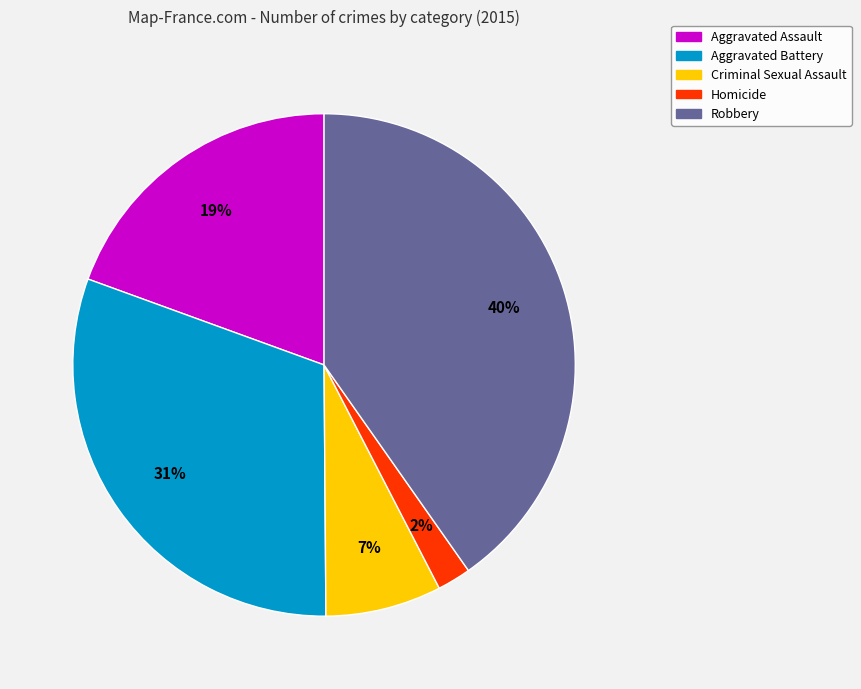

Which slice is the largest?

Robbery